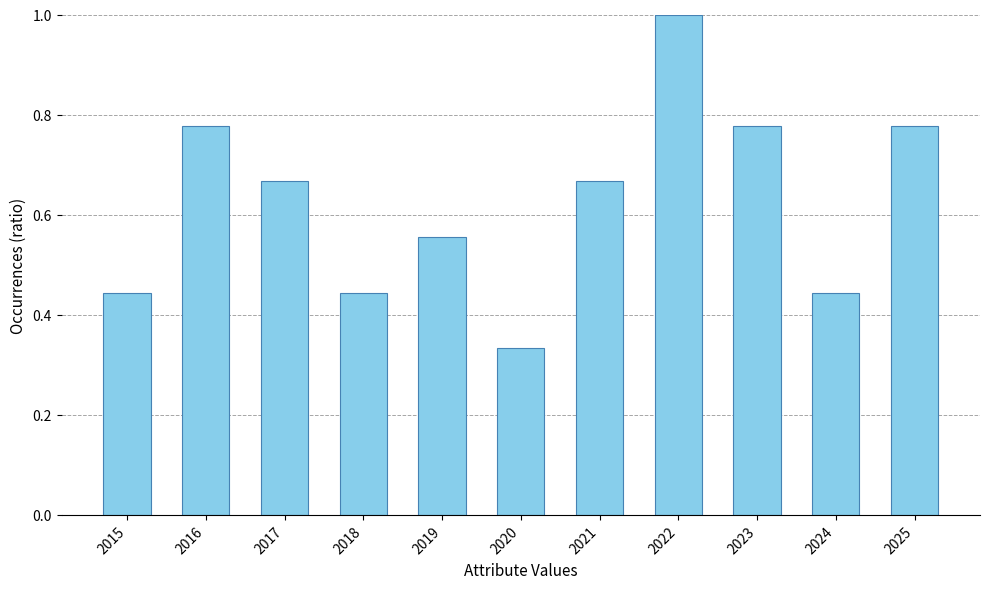

At which label is the value closest to 0?

2020